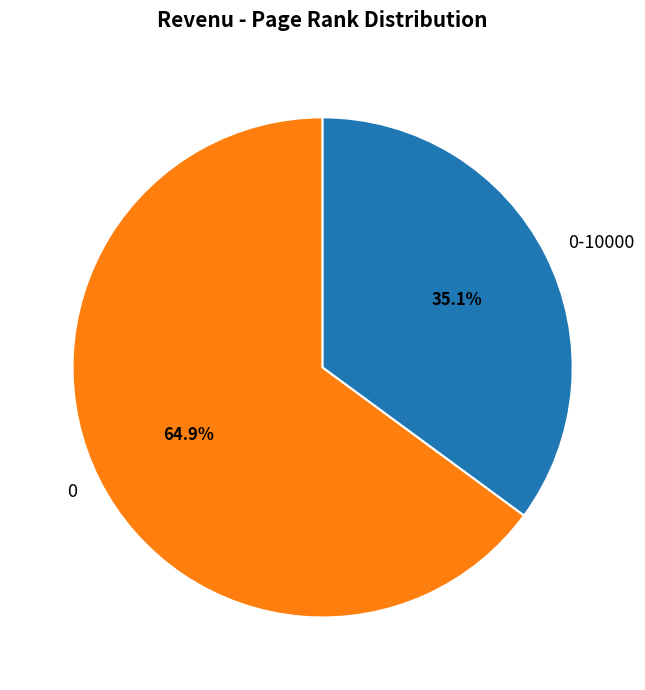

To the nearest percent, what is the combined percentage of 0 and 0-10000?

100%